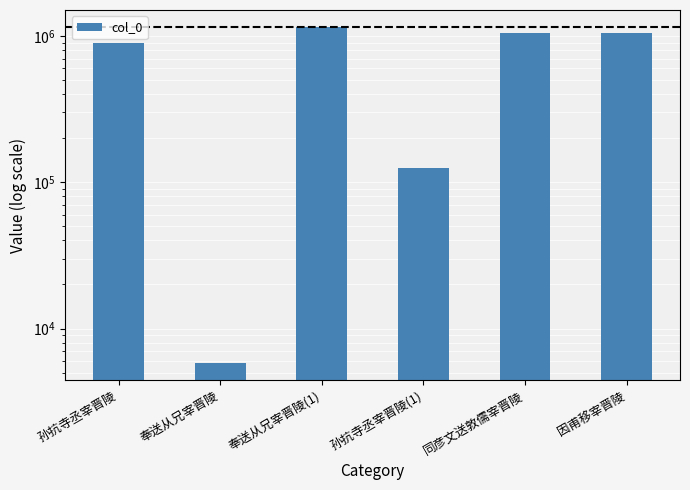

What is the label of the 6th bar from the right?

孙抗寺丞宰晋陵